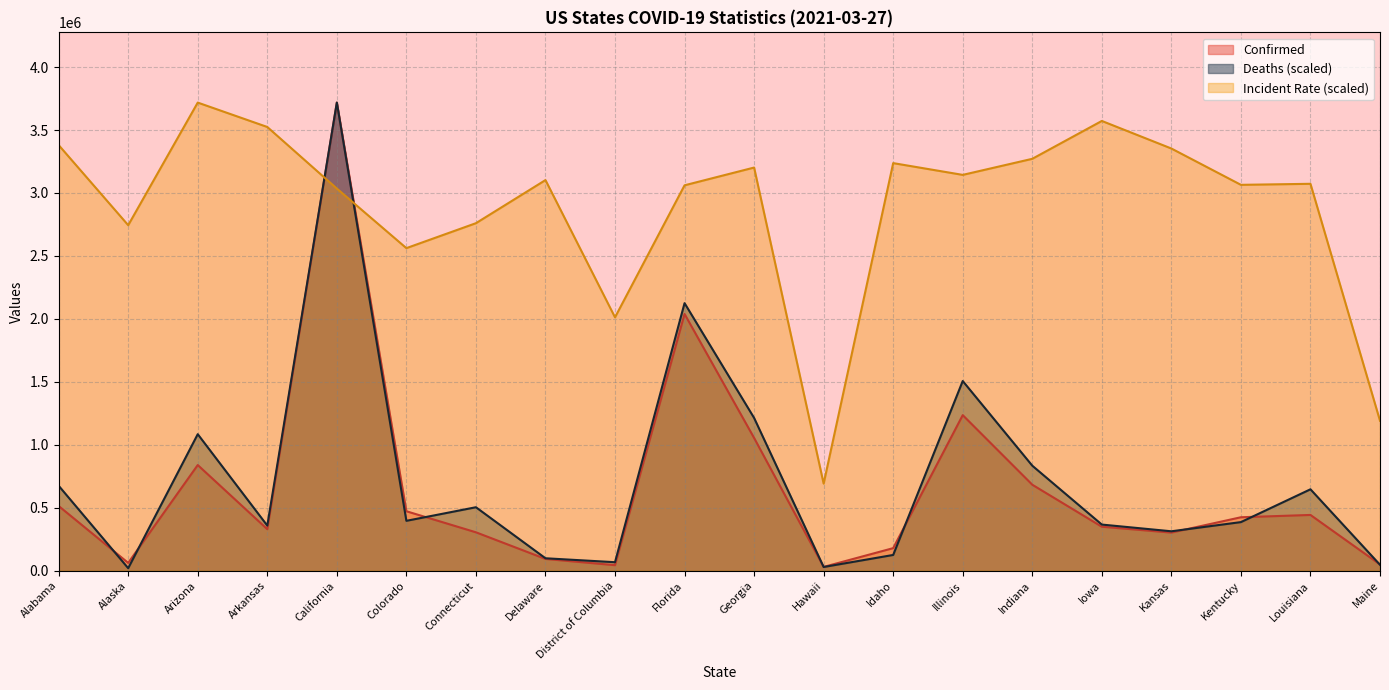

Between which two adjacent categories do Confirmed and Deaths first intersect?

Alabama and Alaska